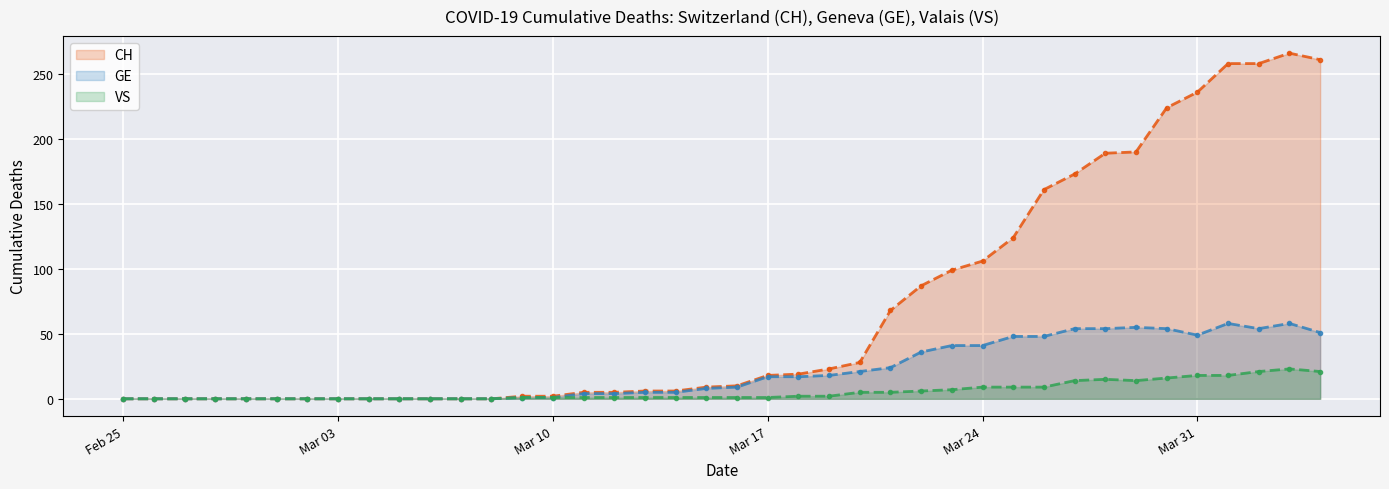

How many values in the GE line series exceed 9?

19